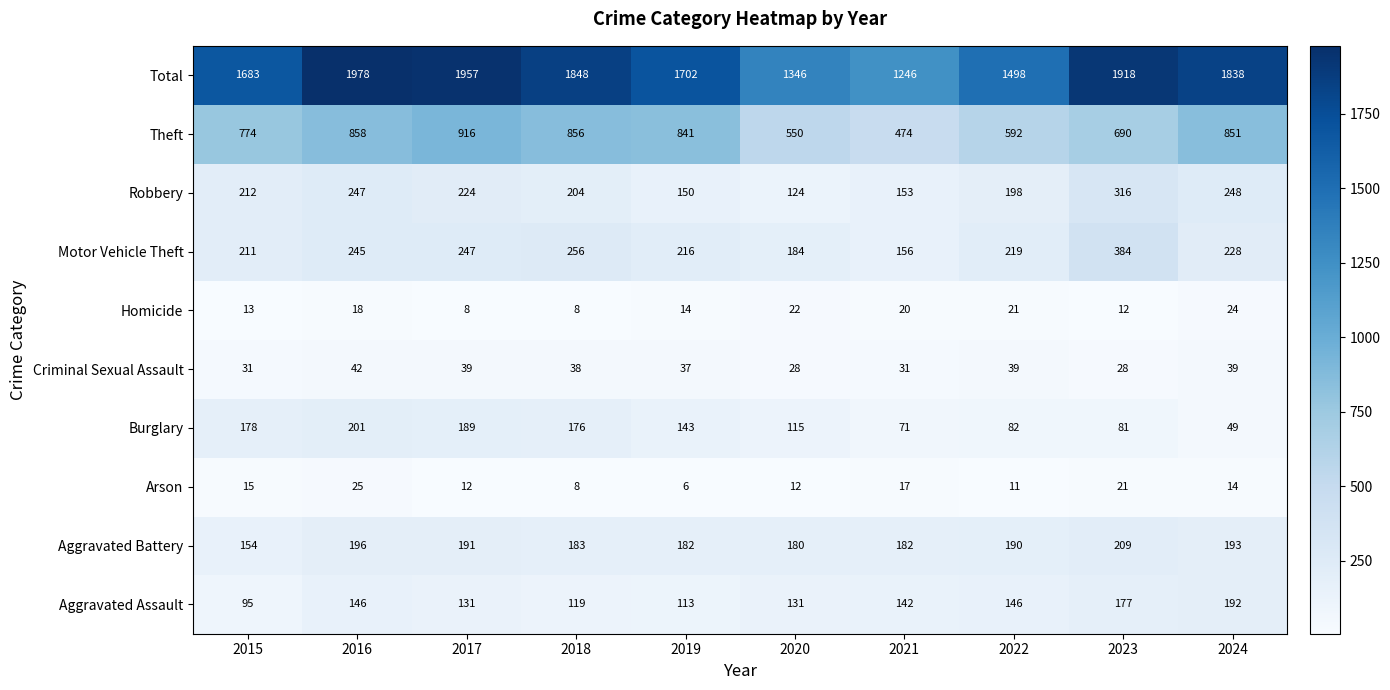

At which label does Aggravated Assault first exceed 142?

2016